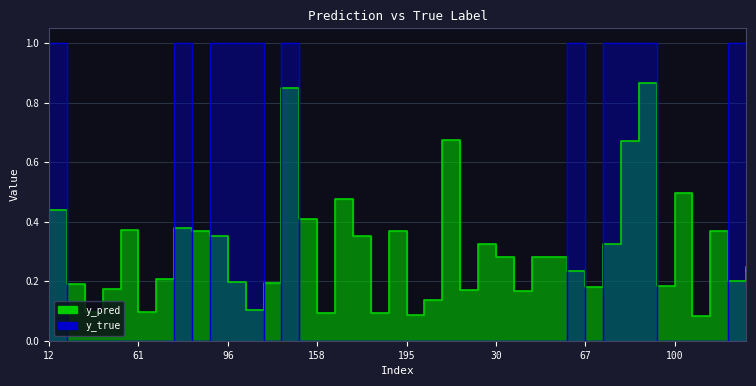

Reading left to right, what are all the values shown in this chart?

y_pred: 12=0.4	15=0.2	20=0.1	44=0.2	50=0.4	61=0.1	68=0.2	76=0.4	84=0.4	89=0.4	96=0.2	122=0.1	126=0.2	134=0.9	141=0.4	158=0.1	159=0.5	162=0.4	167=0.1	171=0.4	195=0.1	208=0.1	1=0.7	21=0.2	28=0.3	30=0.3	42=0.2	43=0.3	59=0.3	65=0.2	67=0.2	70=0.3	77=0.7	80=0.9	90=0.2	100=0.5	101=0.1	103=0.4	105=0.2	138=0.2
y_true: 12=1.0	15=0.0	20=0.0	44=0.0	50=0.0	61=0.0	68=0.0	76=1.0	84=0.0	89=1.0	96=1.0	122=1.0	126=0.0	134=1.0	141=0.0	158=0.0	159=0.0	162=0.0	167=0.0	171=0.0	195=0.0	208=0.0	1=0.0	21=0.0	28=0.0	30=0.0	42=0.0	43=0.0	59=0.0	65=1.0	67=0.0	70=1.0	77=1.0	80=1.0	90=0.0	100=0.0	101=0.0	103=0.0	105=1.0	138=1.0